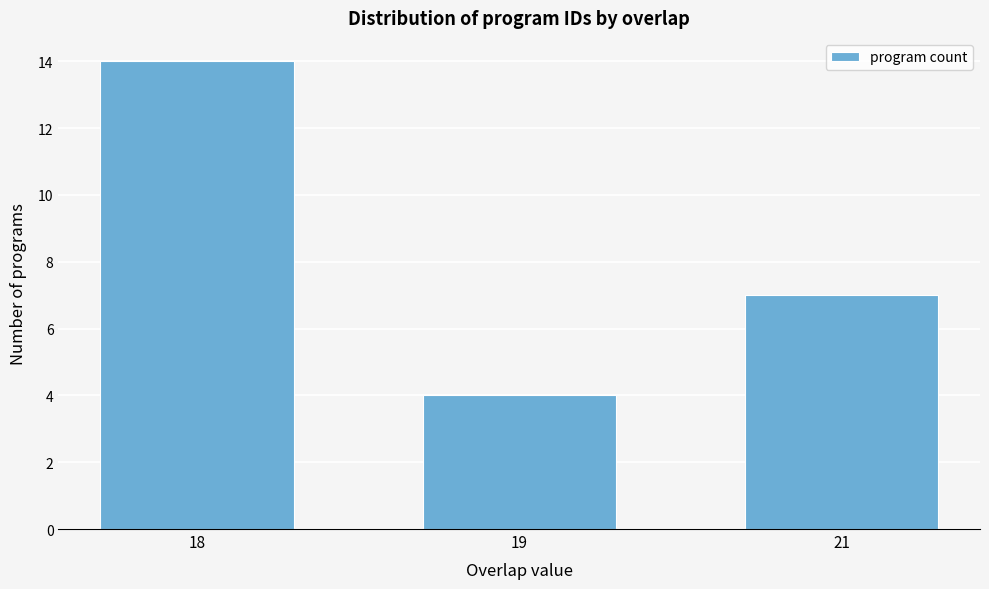

Reading left to right, what are all the values shown in this chart?

18=14	19=4	21=7